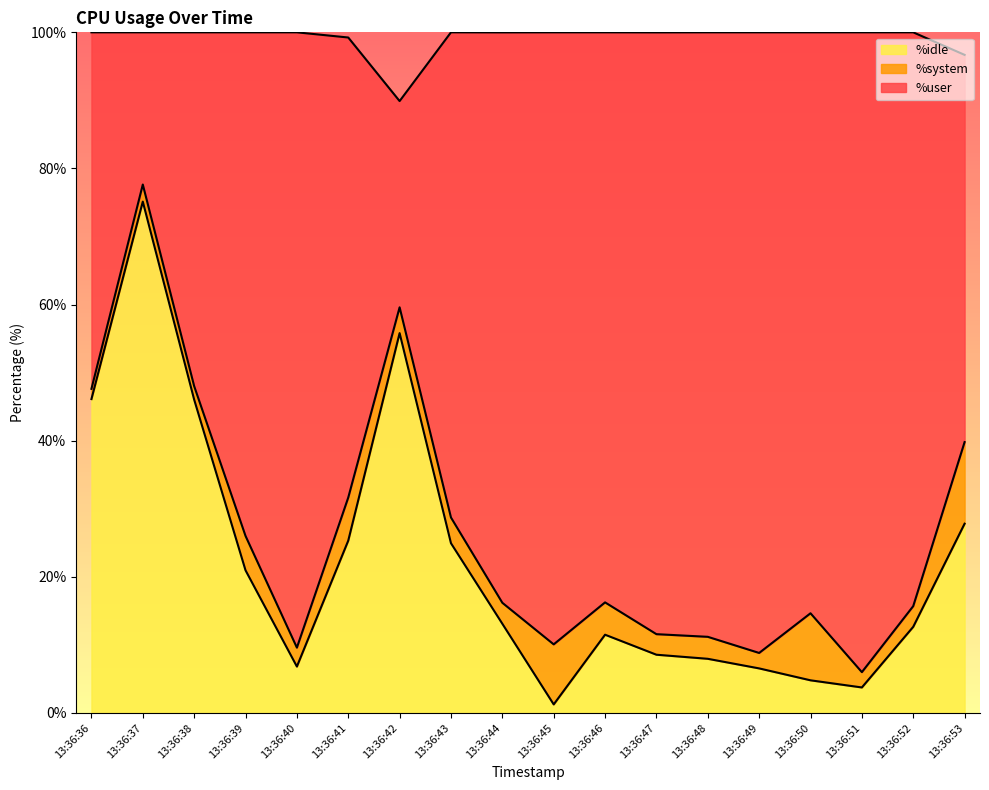

True or false: %user and %idle intersect in this chart.

False